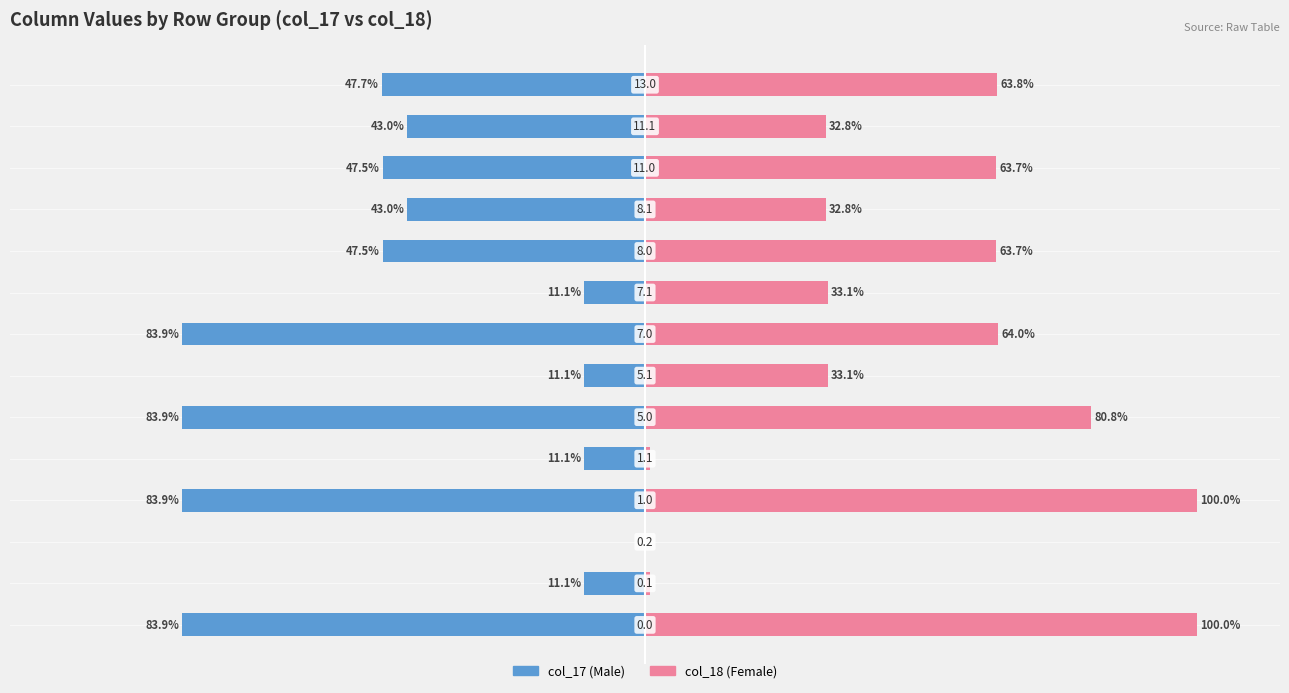

Is it true that col_18 equals 55.5 at 10?

False